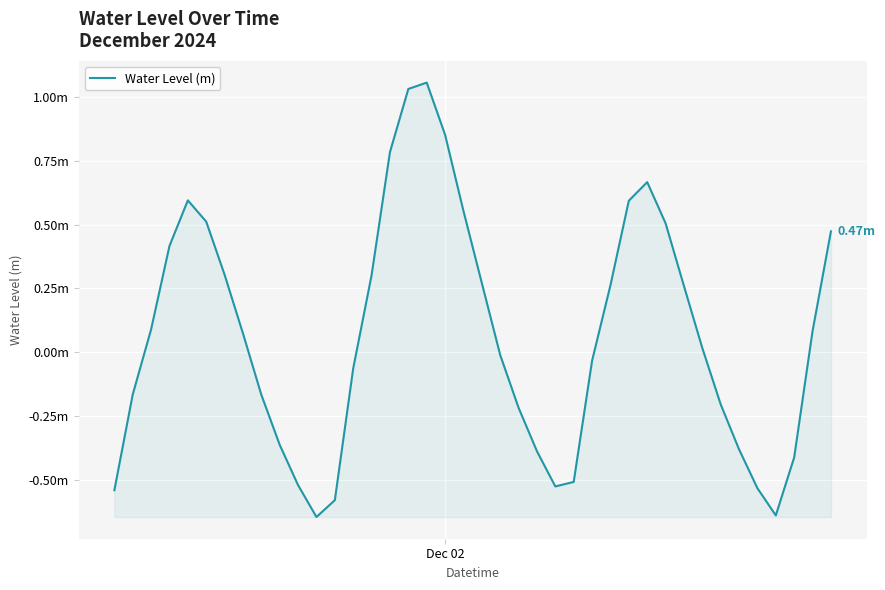

Does the chart display data point markers on the line(s)?

No